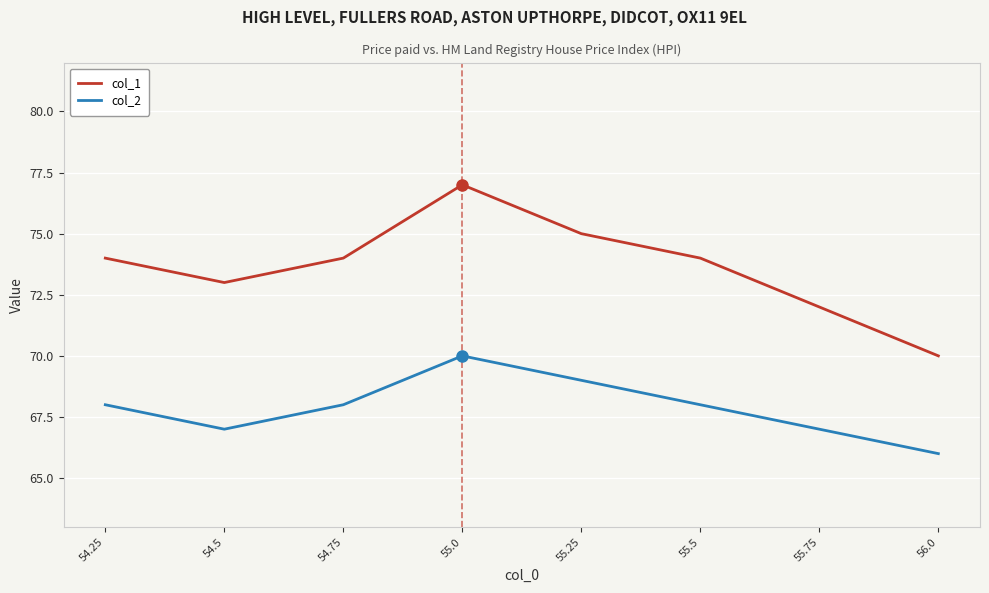

What is the highest value of the col_2 series?

70